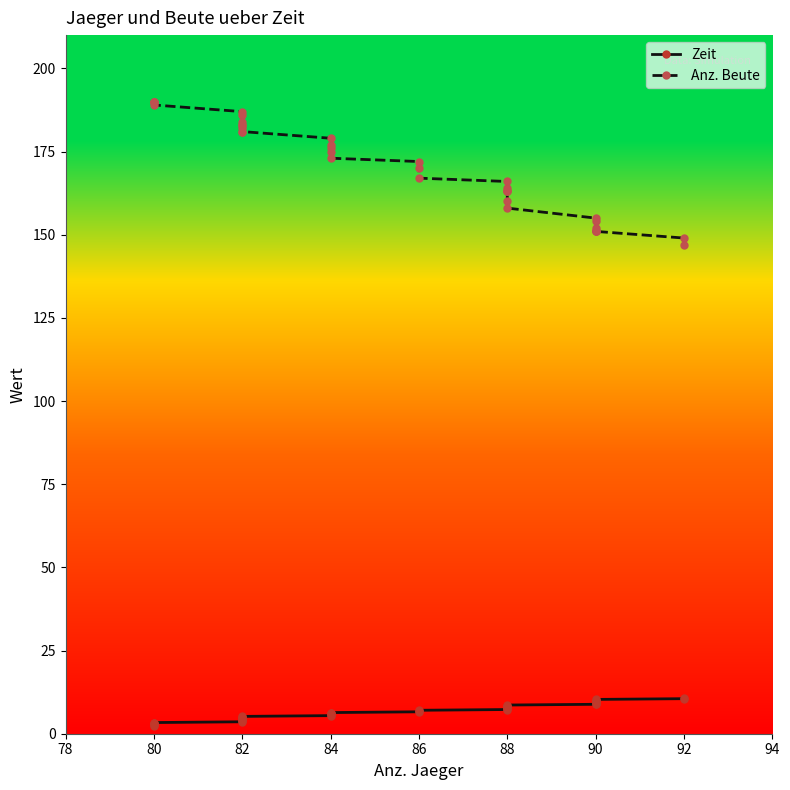

Which series has the largest total across all categories?

Anz. Beute